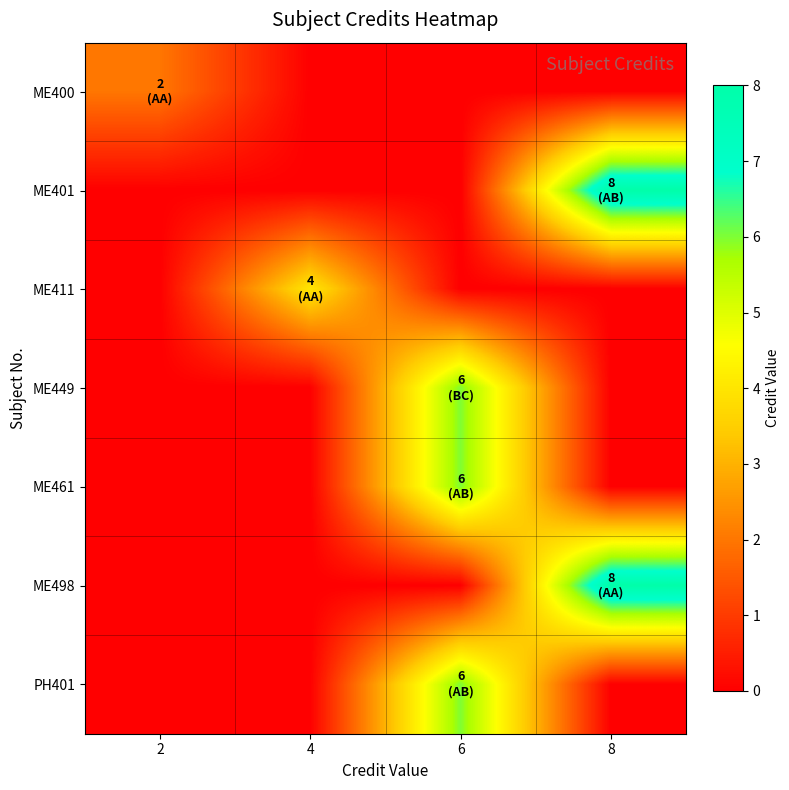

Between 8 and 2, which is larger?

2